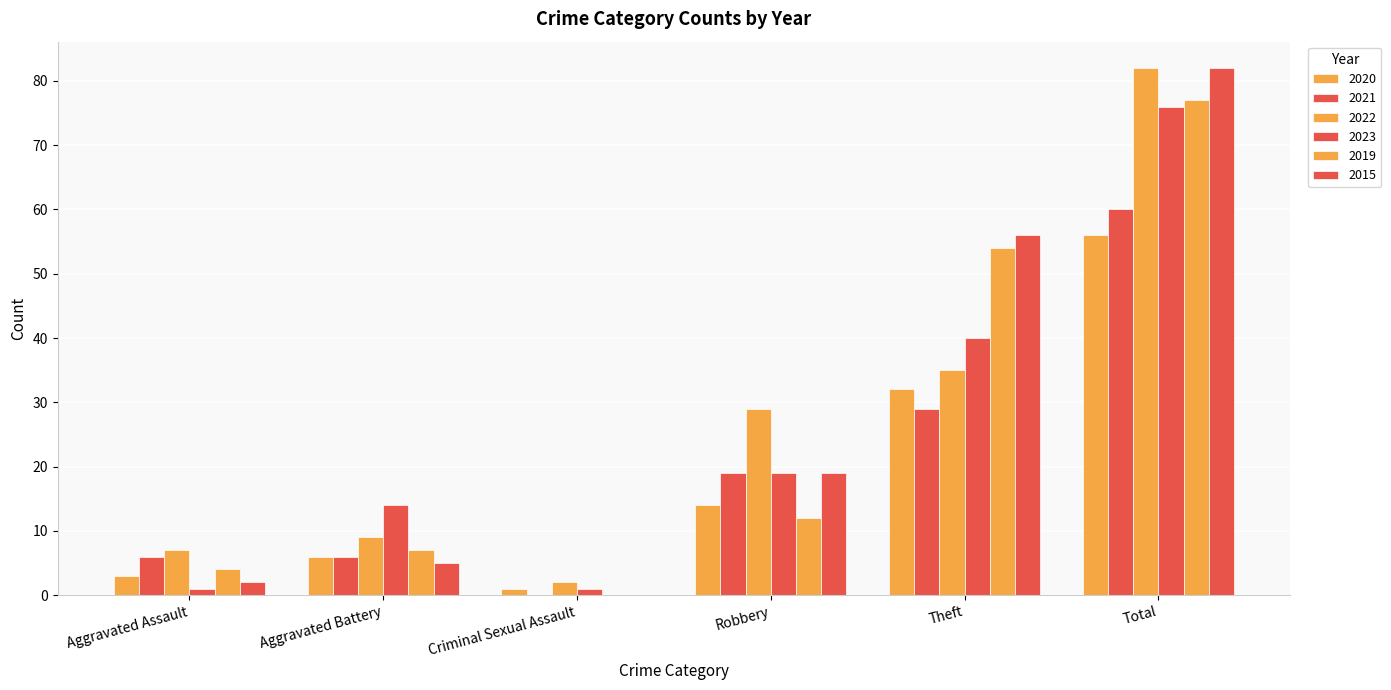

At Theft, list the series in order from smallest to largest.

2021, 2020, 2022, 2023, 2019, 2015